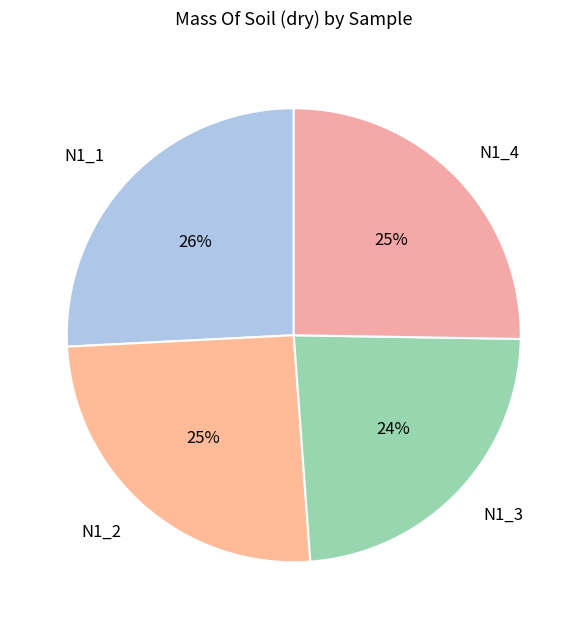

Approximately how many times larger is the value at N1_2 compared to N1_4?

1.0